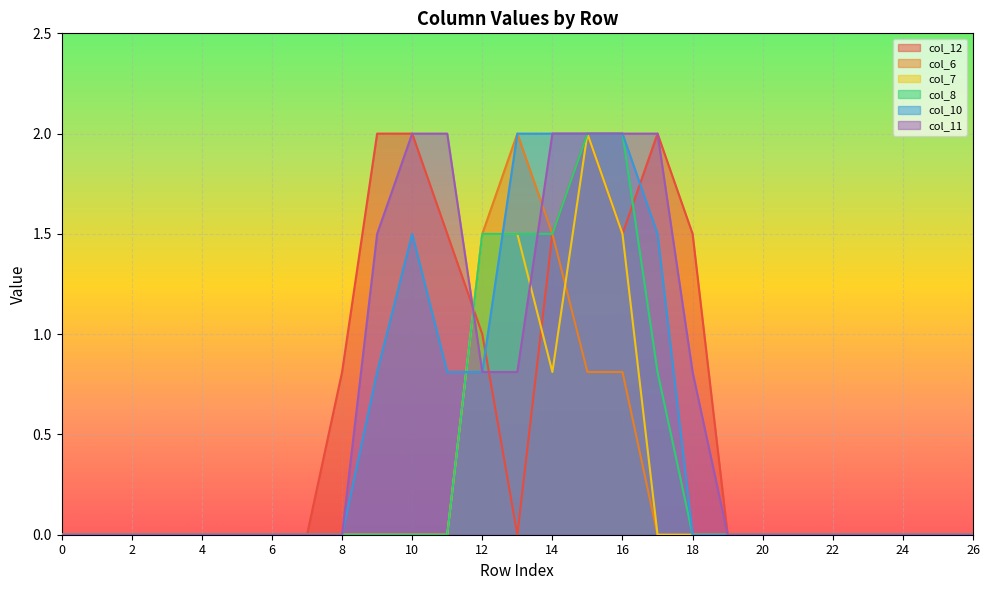

How many positive values does the col_10 series have?

9